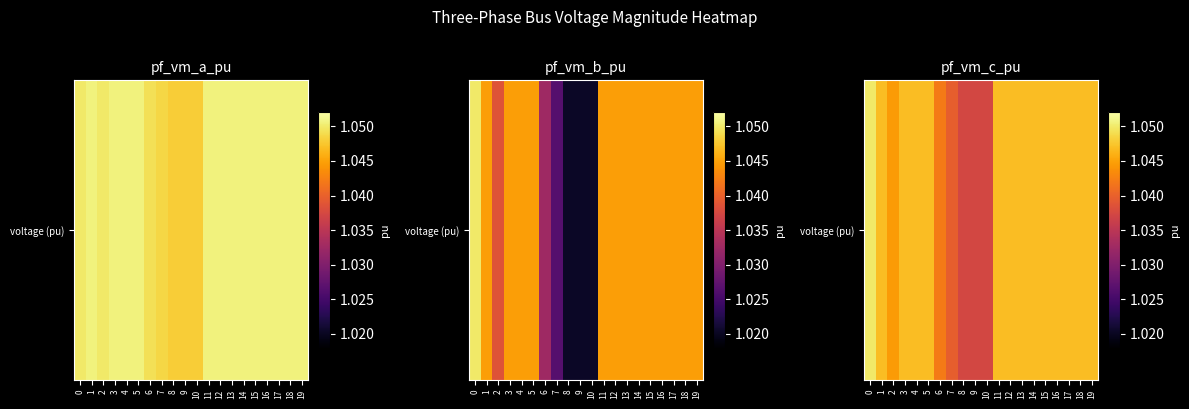

List the labels in order of value, largest first.

0, 17, 16, 15, 14, 13, 12, 11, 3, 18, 19, 4, 5, 1, 2, 6, 7, 9, 10, 8